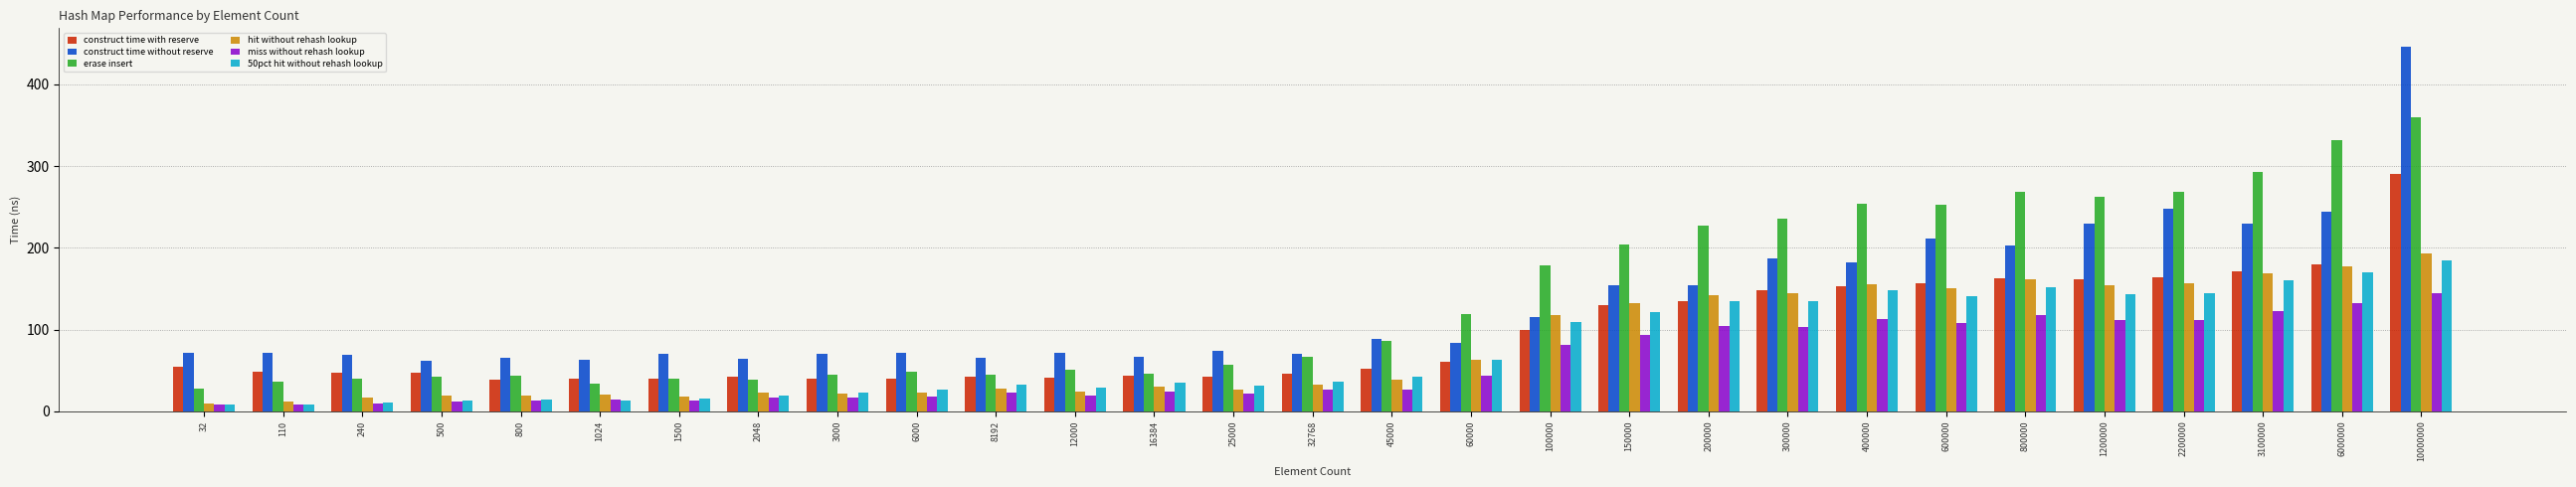

What is the sum of all 50pct hit without rehash lookup values?

2162.9